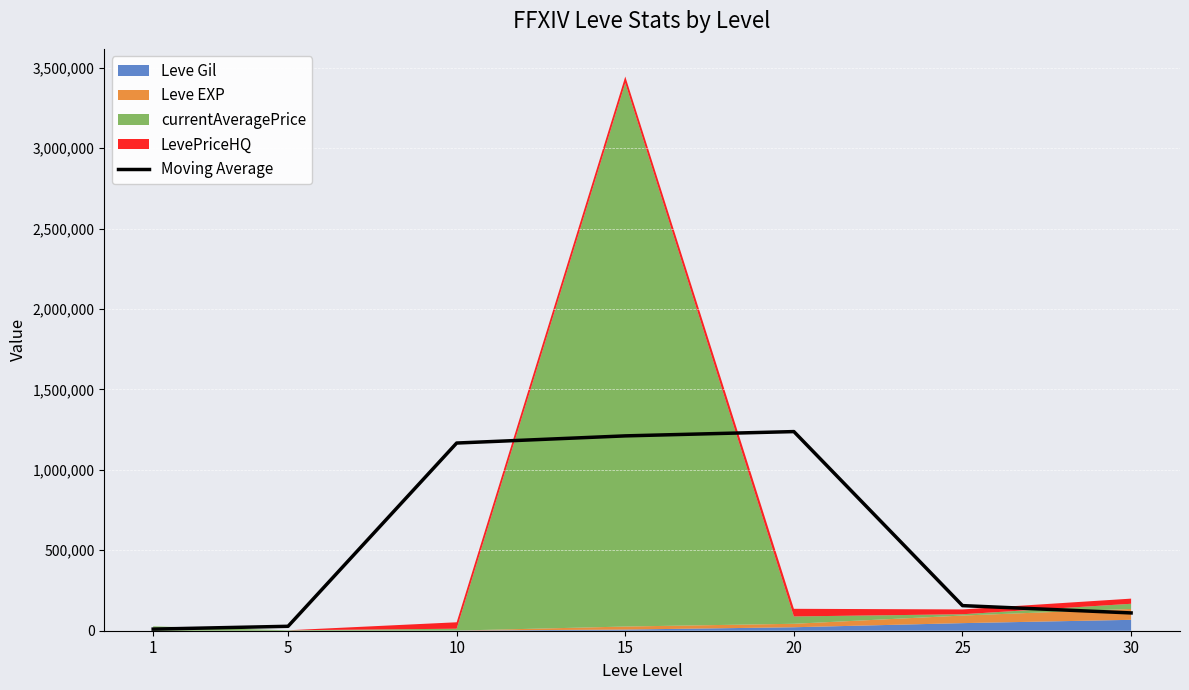

What is the ratio of the value at 30 to the value at 10?

0.1